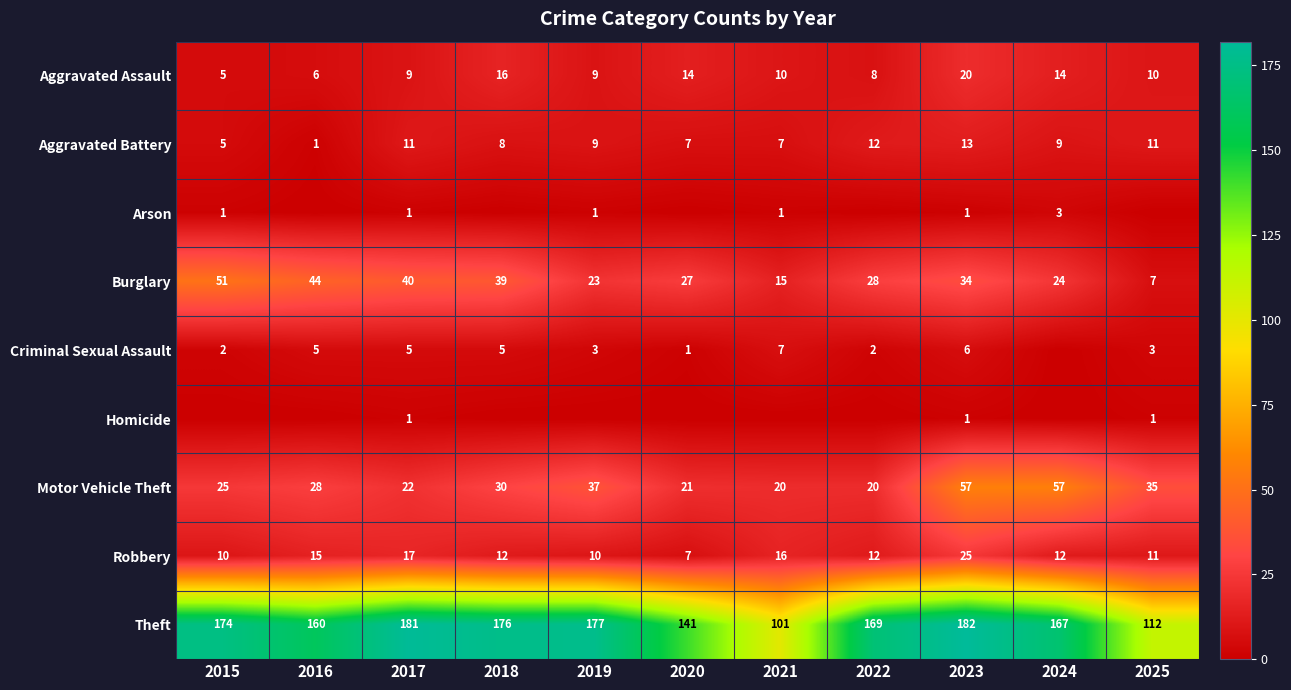

What is the average value of the Aggravated Assault series?

11